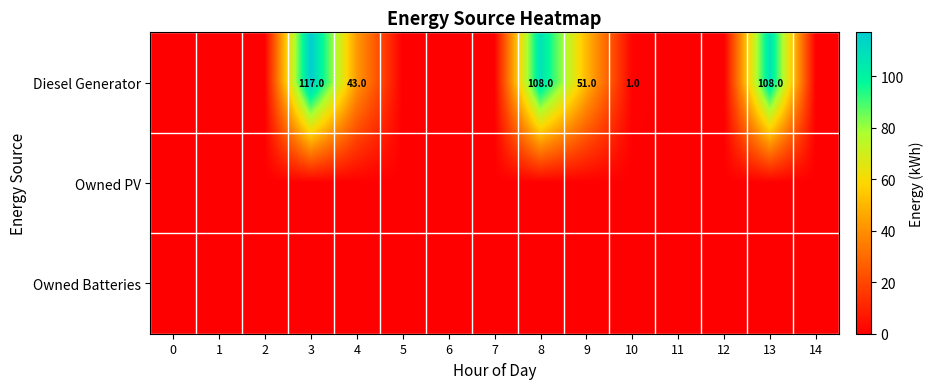

True or false: Diesel Generator has a value of 63 at 4.

False